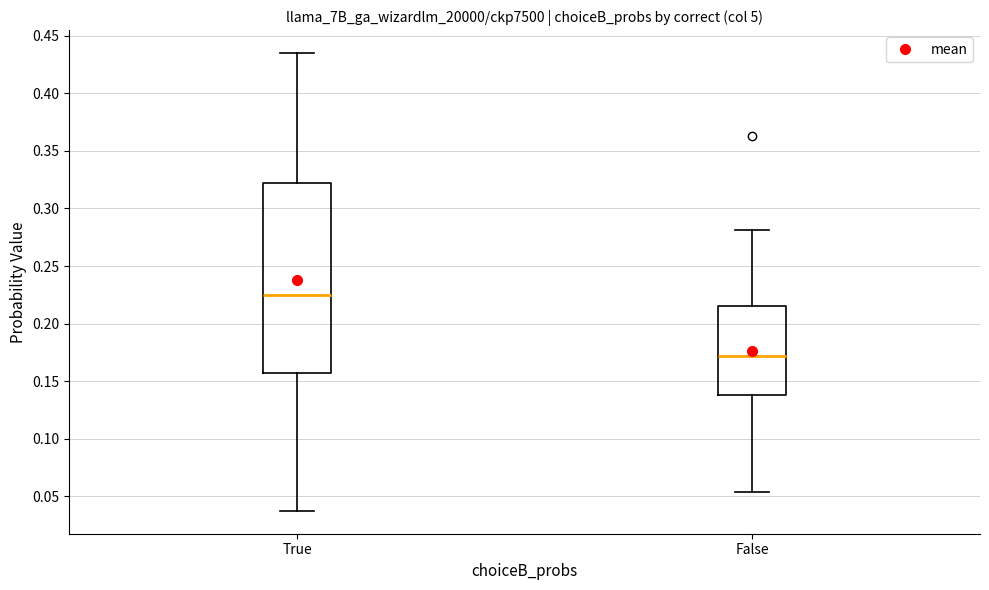

Comparing the boxes themselves (not the whiskers), which one is the tallest?

True